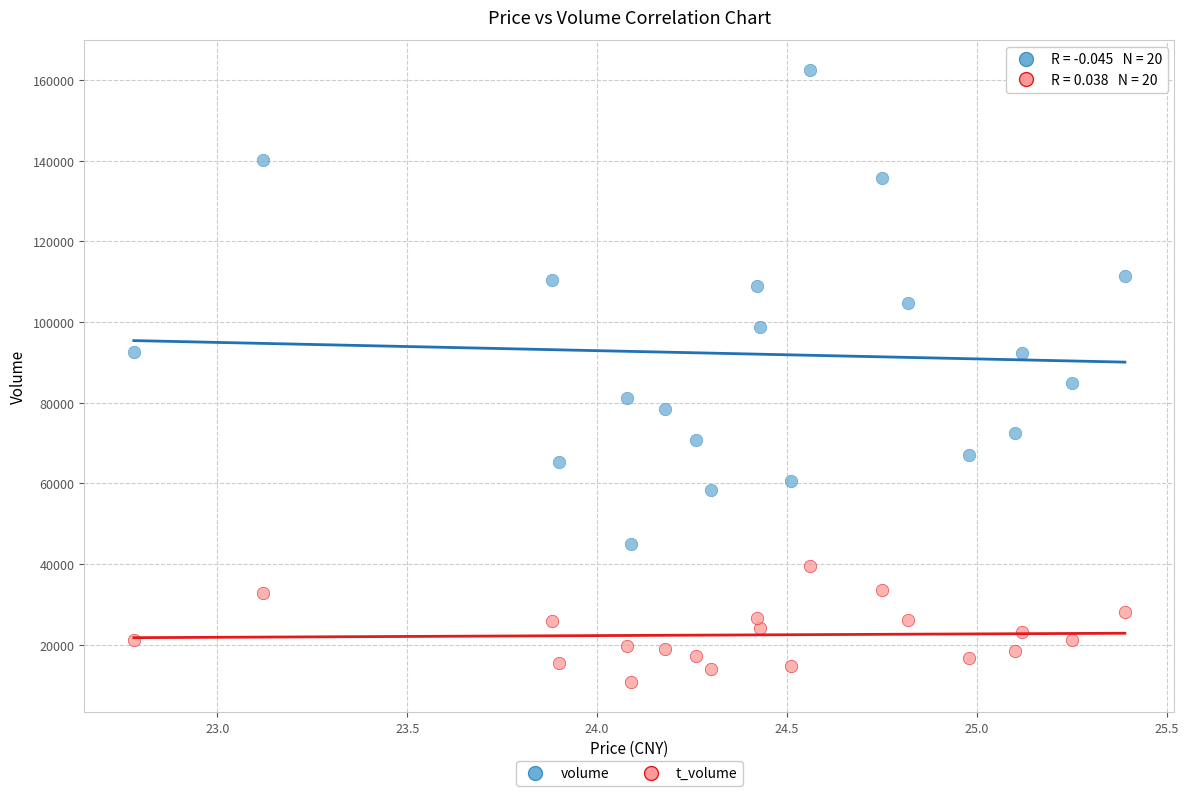

Which series reaches the minimum Y coordinate?

t_volume